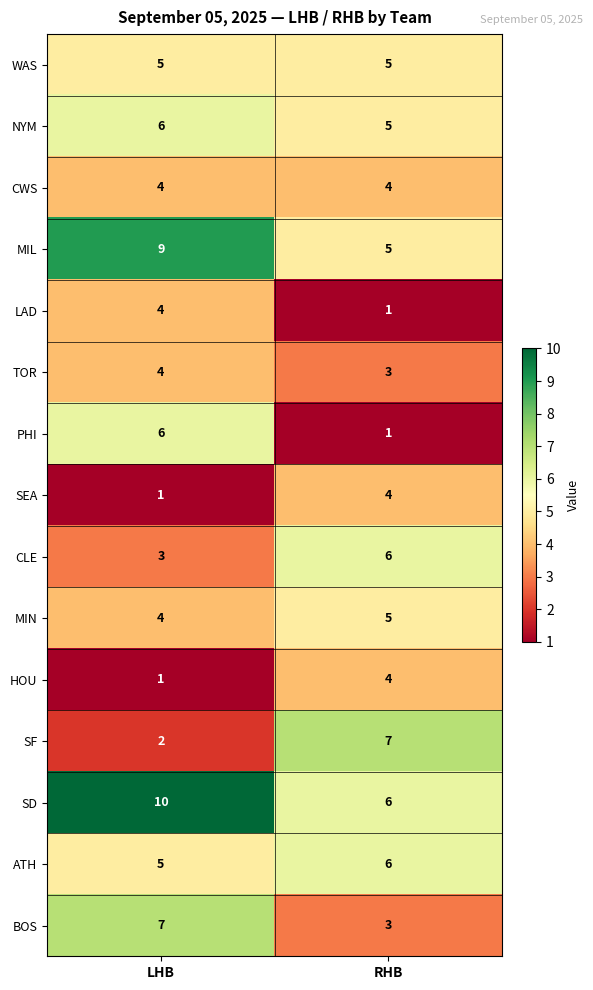

The TOR series shows 3 at RHB. True or false?

True